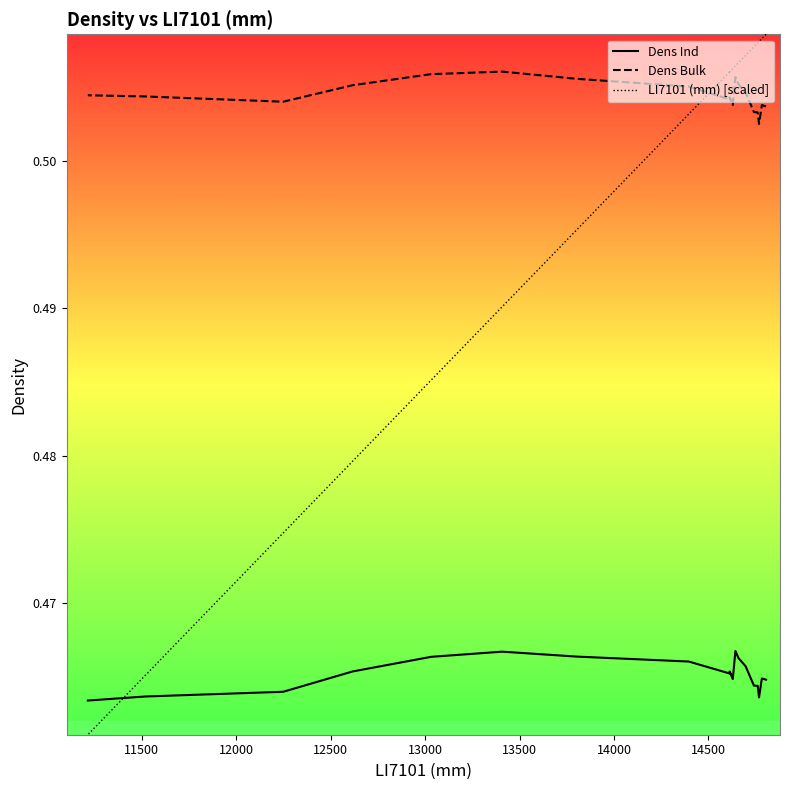

The Dens Ind series shows 0.2 at 13000. True or false?

False